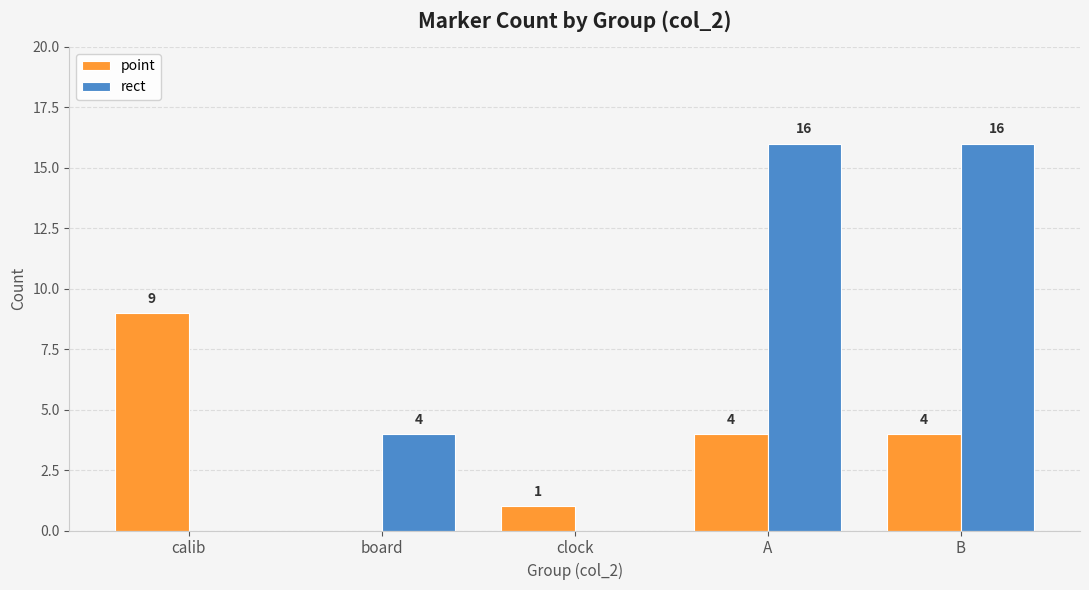

Which series has the largest total across all categories?

rect